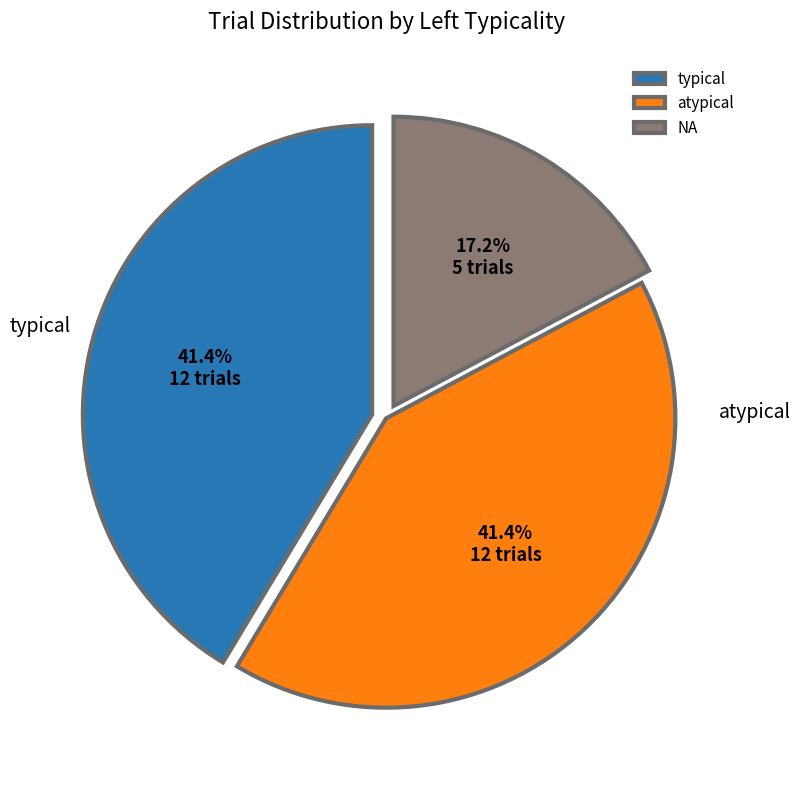

Count the number of slices in the pie.

3